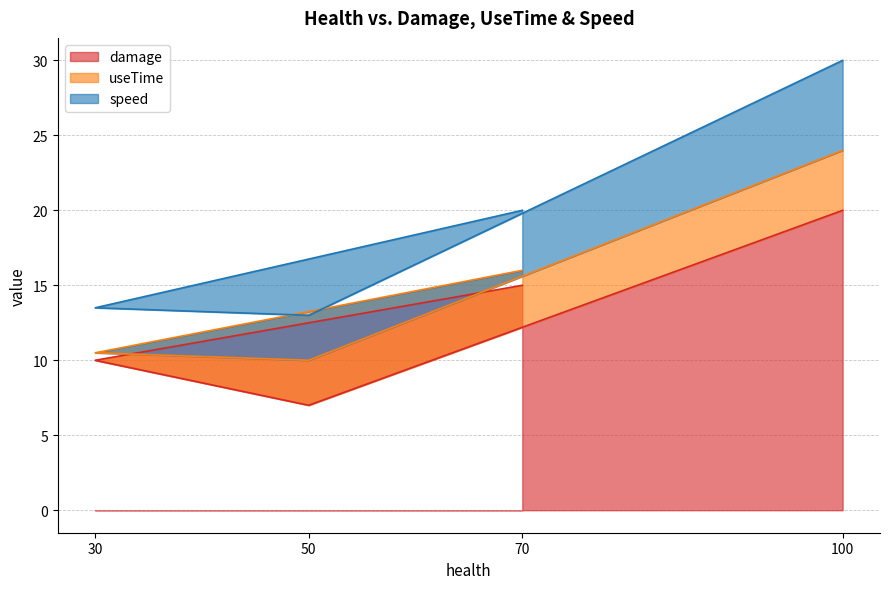

What is the label of the 4th point from the left?

100